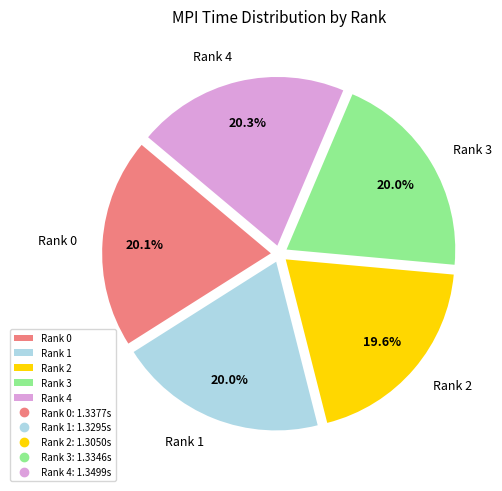

Count the number of slices in the pie.

5